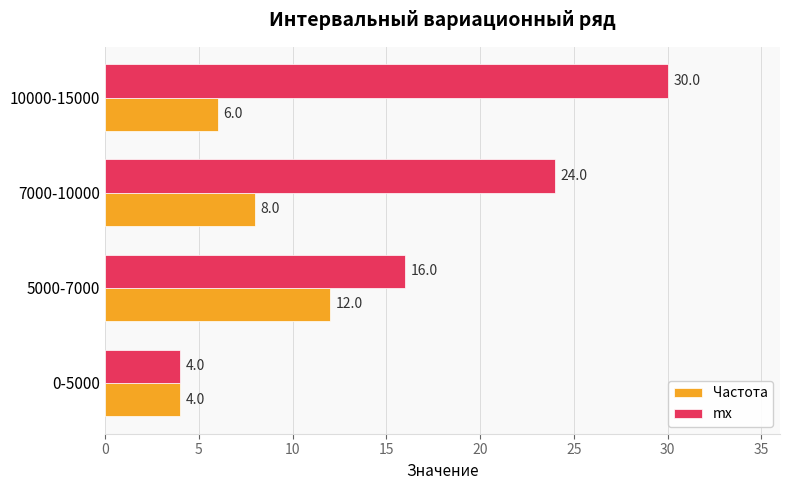

What is the difference between the second highest and minimum values in the mx series?

20